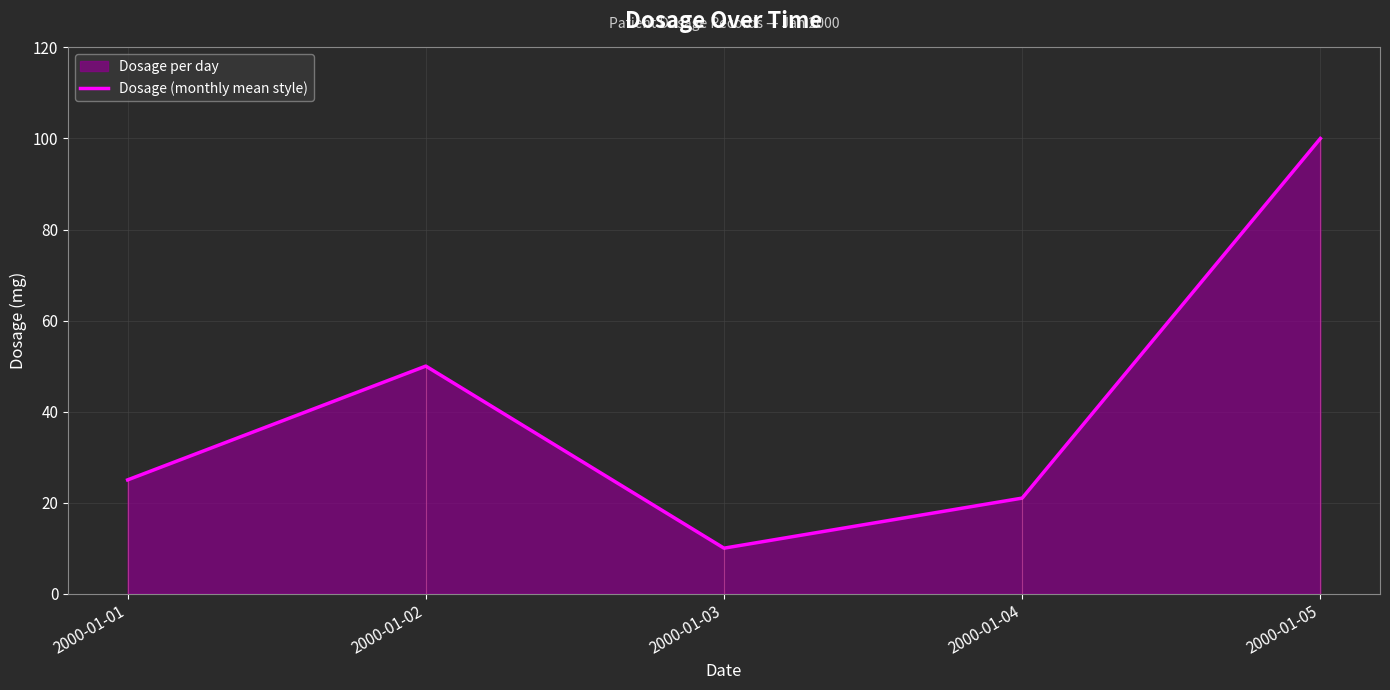

Which category has the lowest value in the Dosage (monthly mean style) series?

2000-01-03